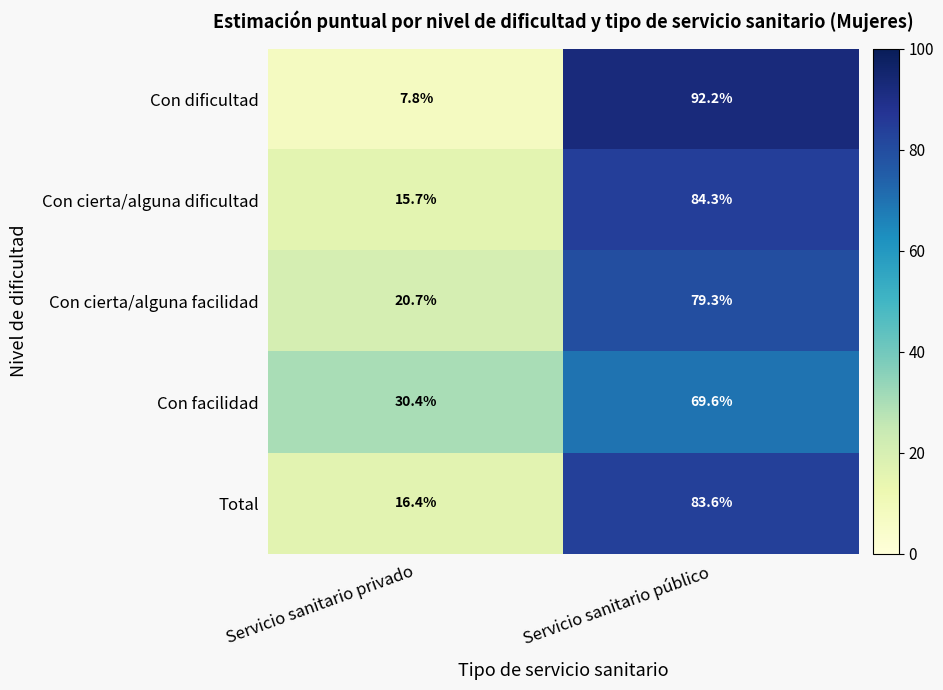

The value of Total at Servicio sanitario público is 115.1. True or false?

False